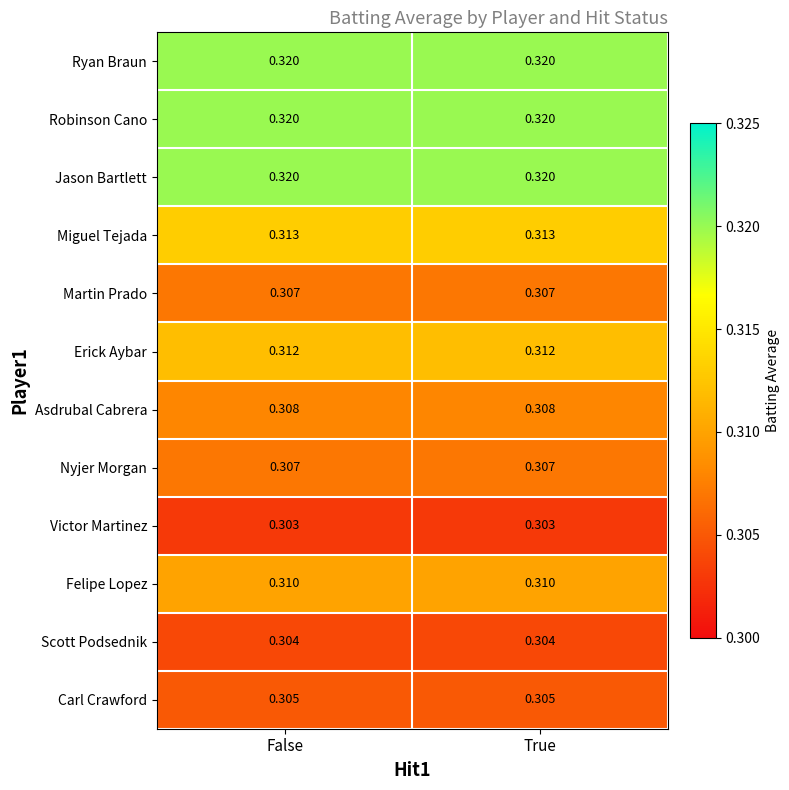

Is the value of Victor Martinez at False greater than the value of Jason Bartlett at False?

No